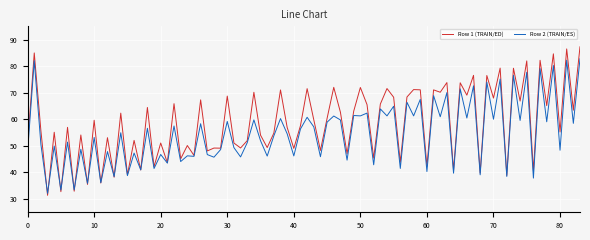

Which series has the largest total across all categories?

Row 1 (TRAIN/ED)